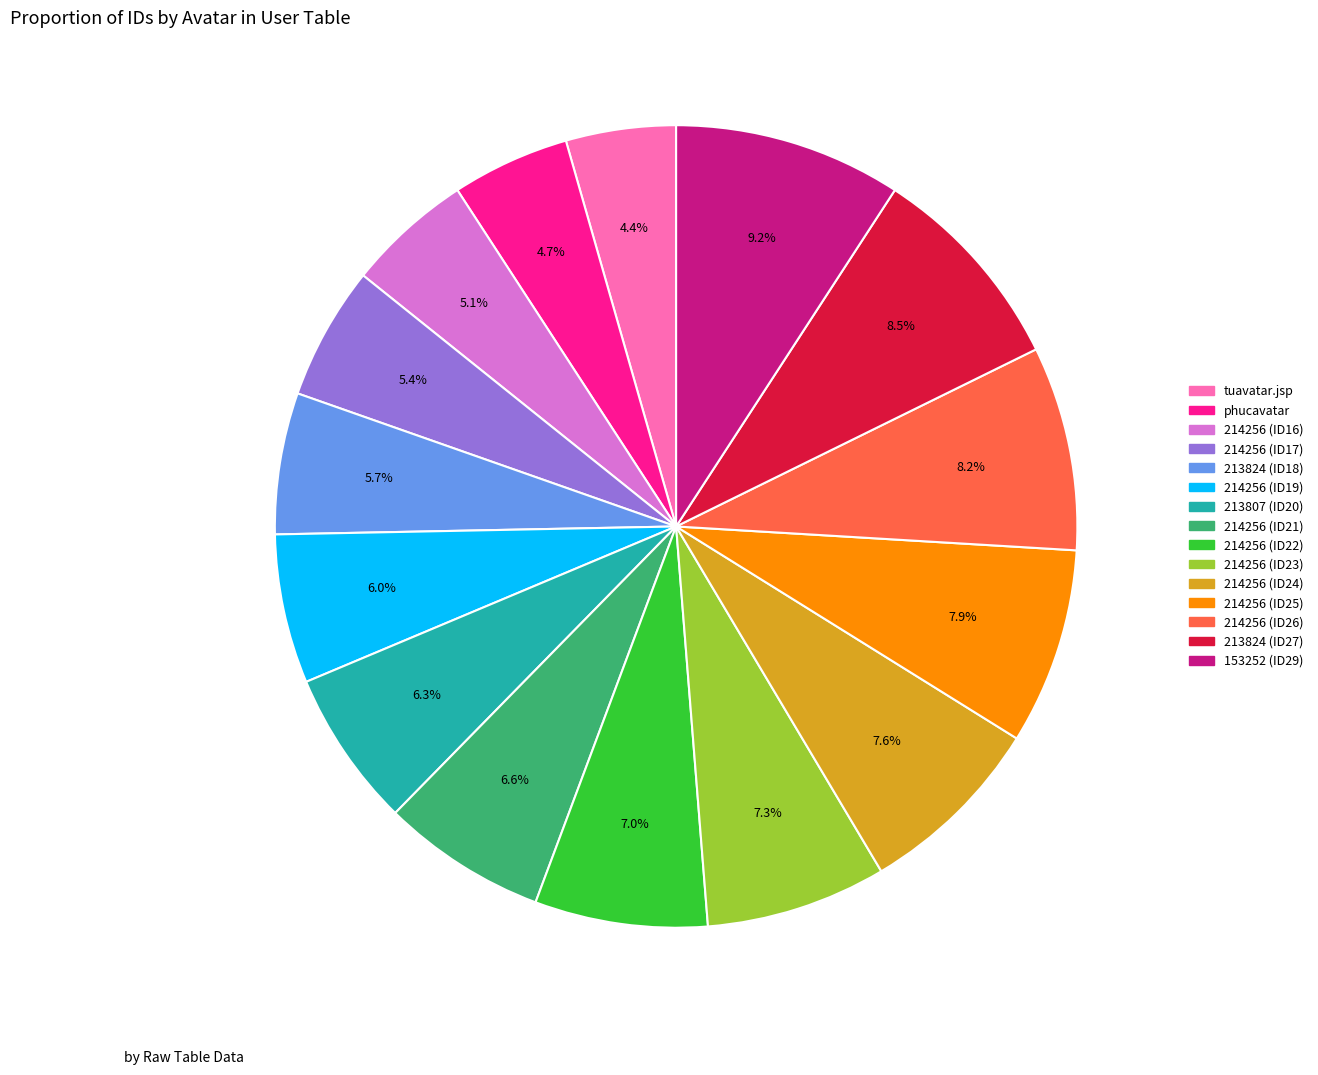

Is there any slice that represents more than half of the pie?

No